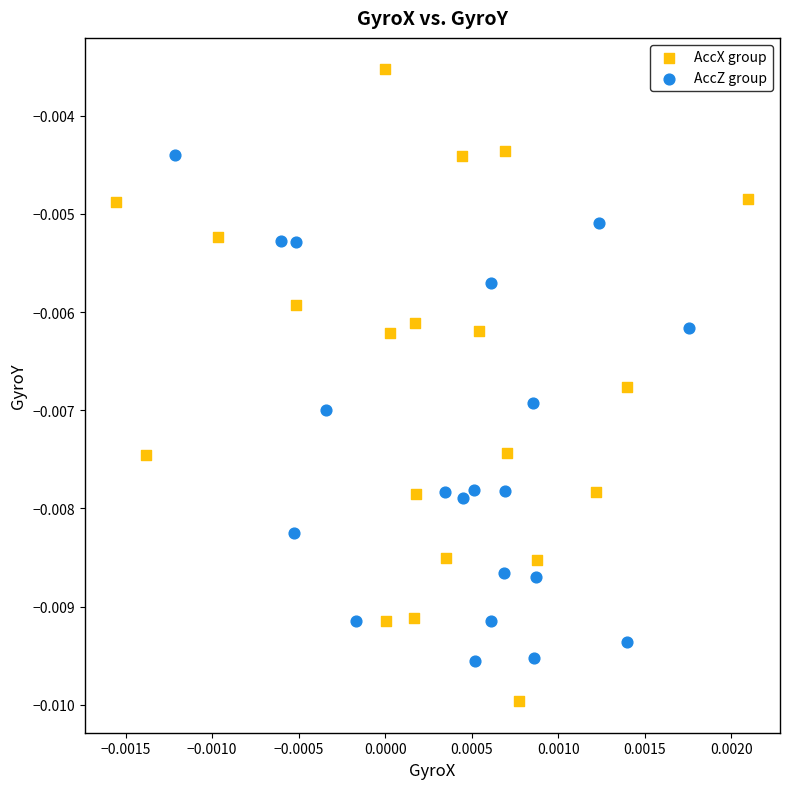

Which series has the widest spread of Y values?

AccX group